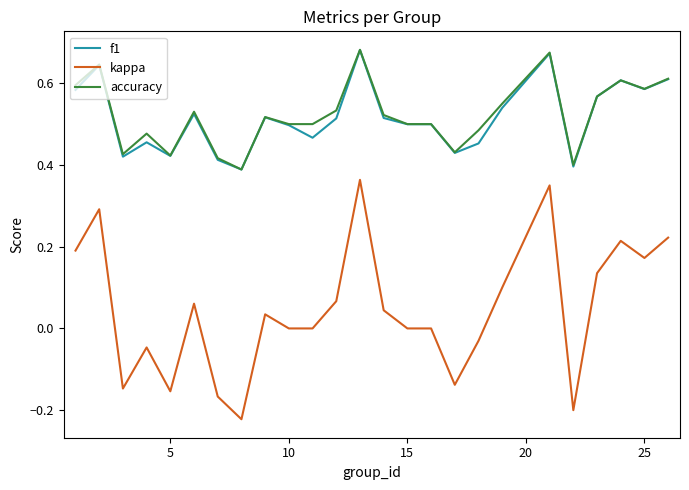

Which series has the largest range (max minus min)?

kappa